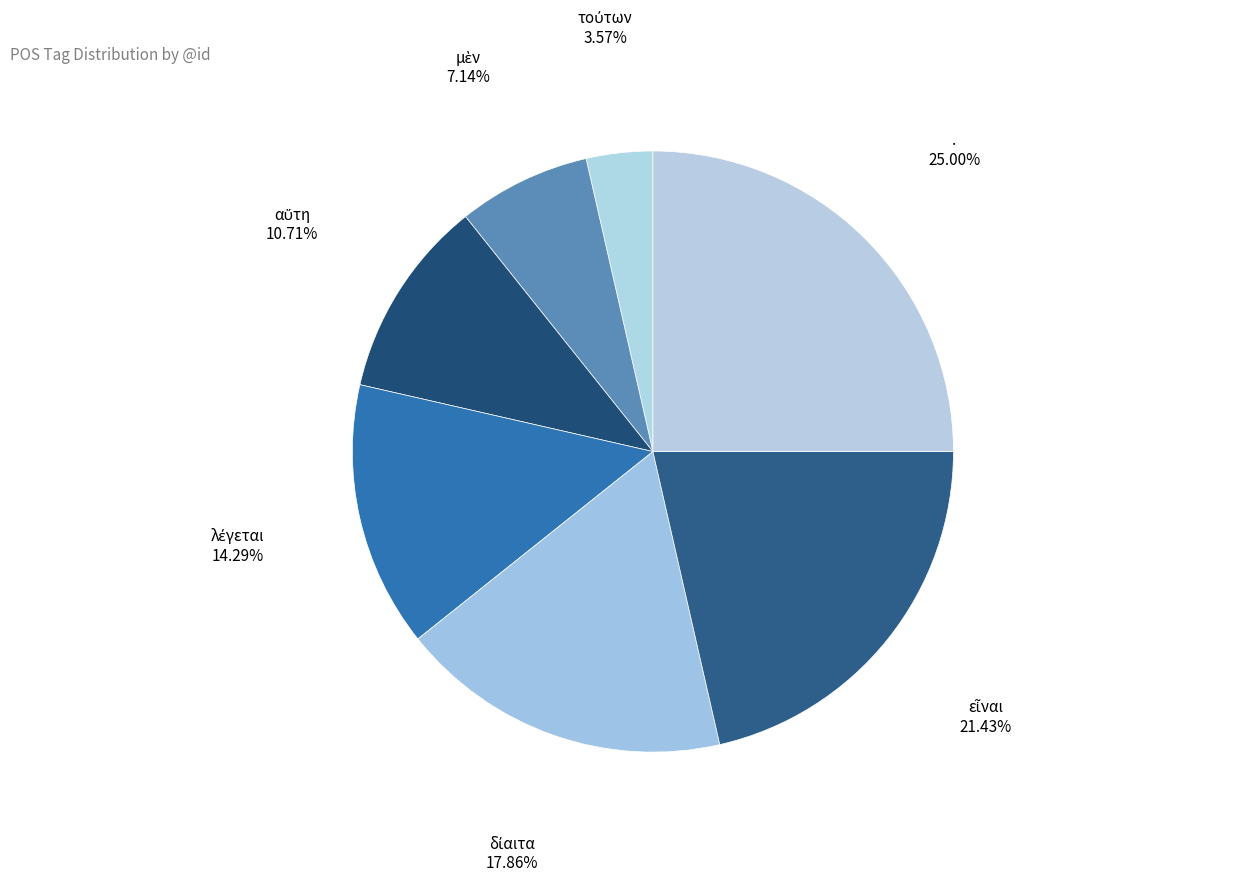

Is there any slice that represents more than half of the pie?

No